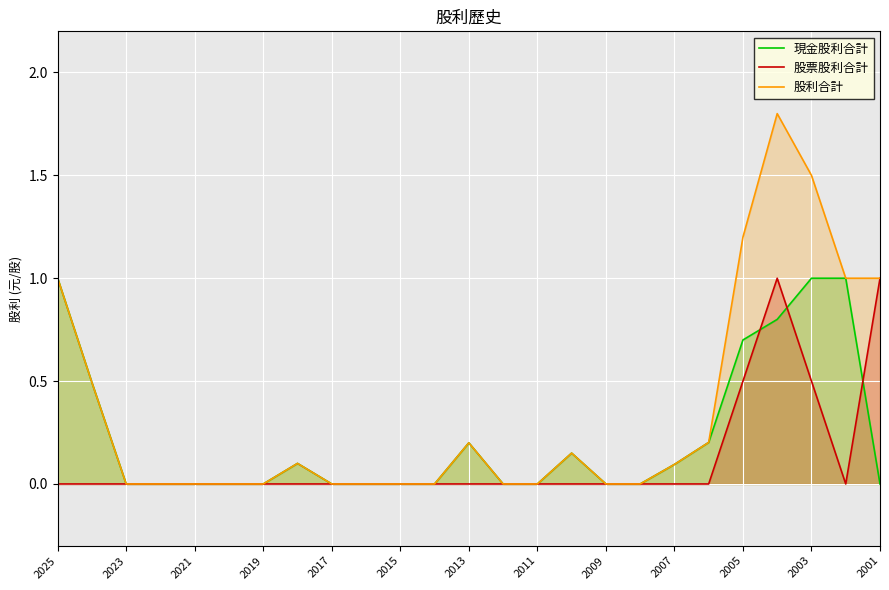

What is the highest value of the 股票股利合計 series?

1.0